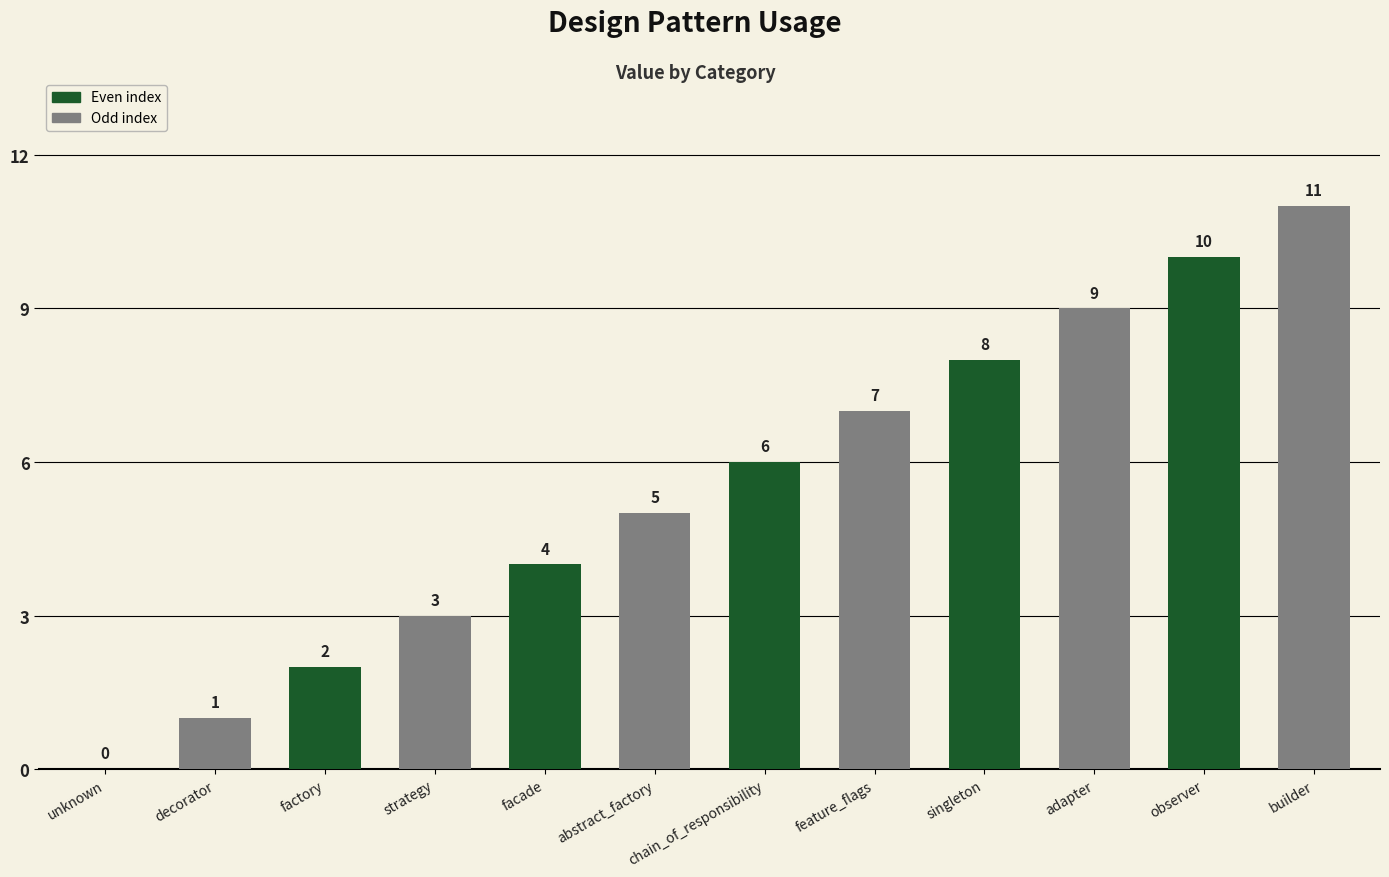

The chart shows a value of 9 at adapter. True or false?

True